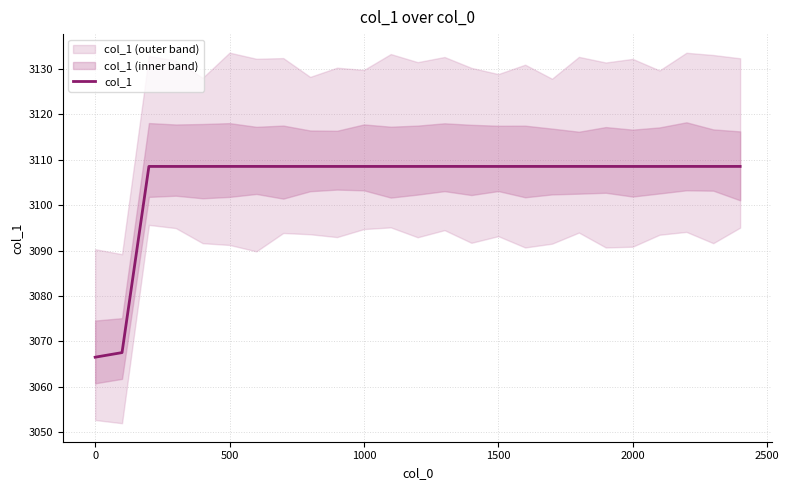

How many values are below 3108?

2